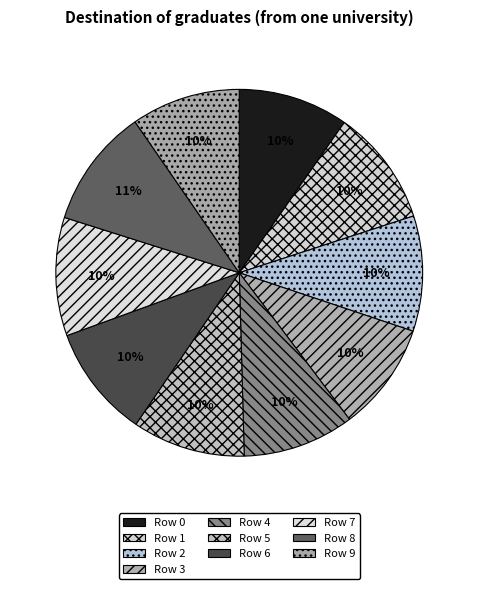

The Row 7 slice represents 4% of the pie. True or false?

False